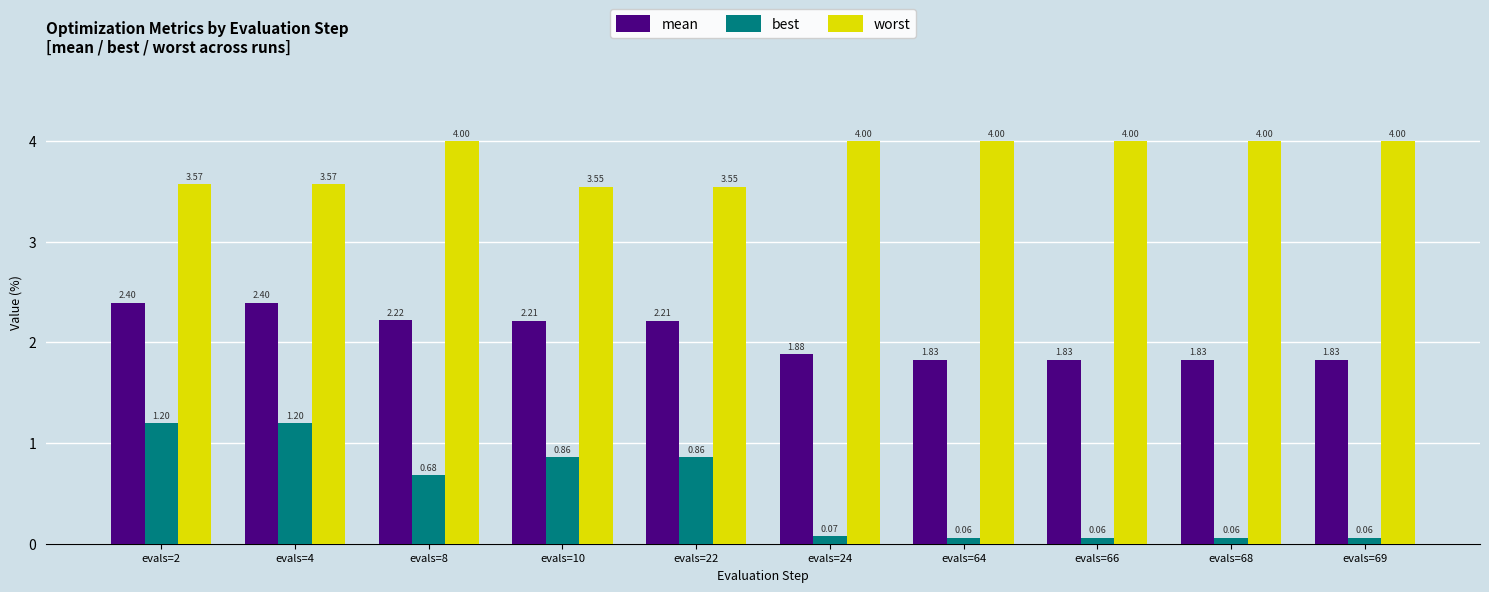

How many mean values are between 1 and 2?

5